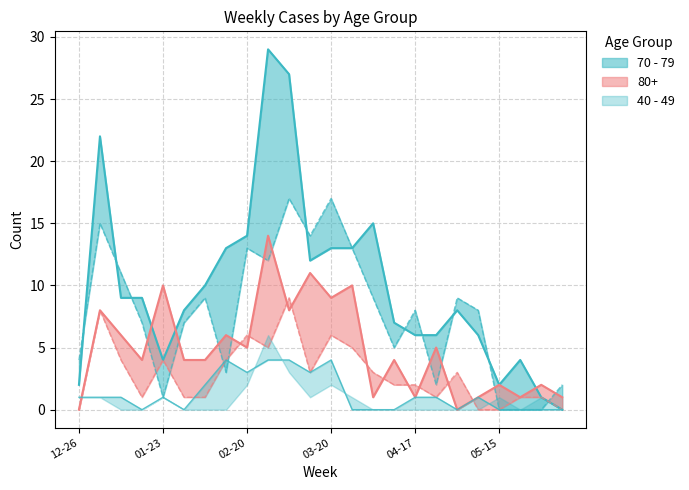

Which series has the largest total across all categories?

70 - 79